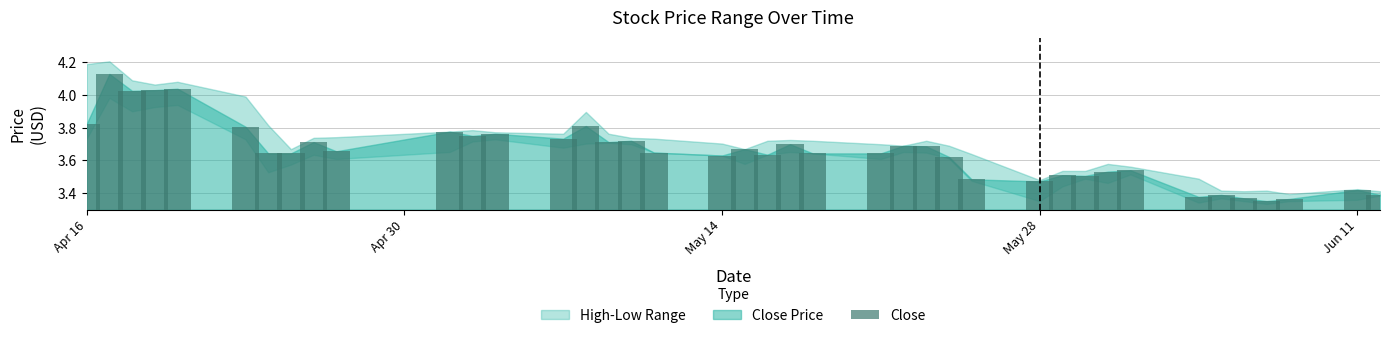

Which series has the largest total across all categories?

high